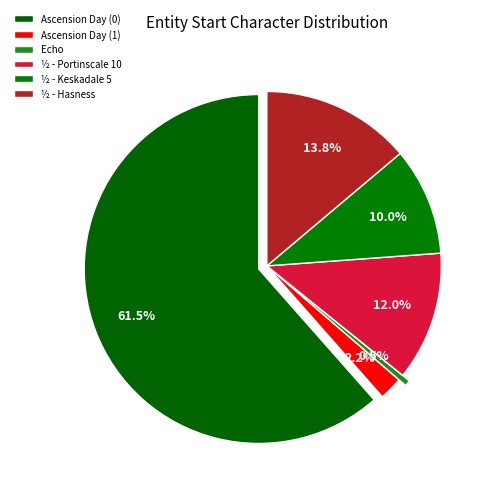

Do Ascension Day (0) and ½ - Portinscale 10 together represent more than half of the pie?

Yes